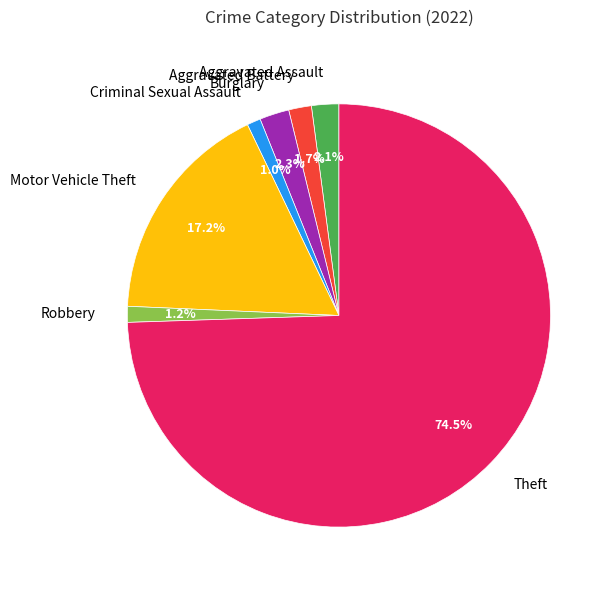

True or false: Robbery accounts for 1% of the total.

True